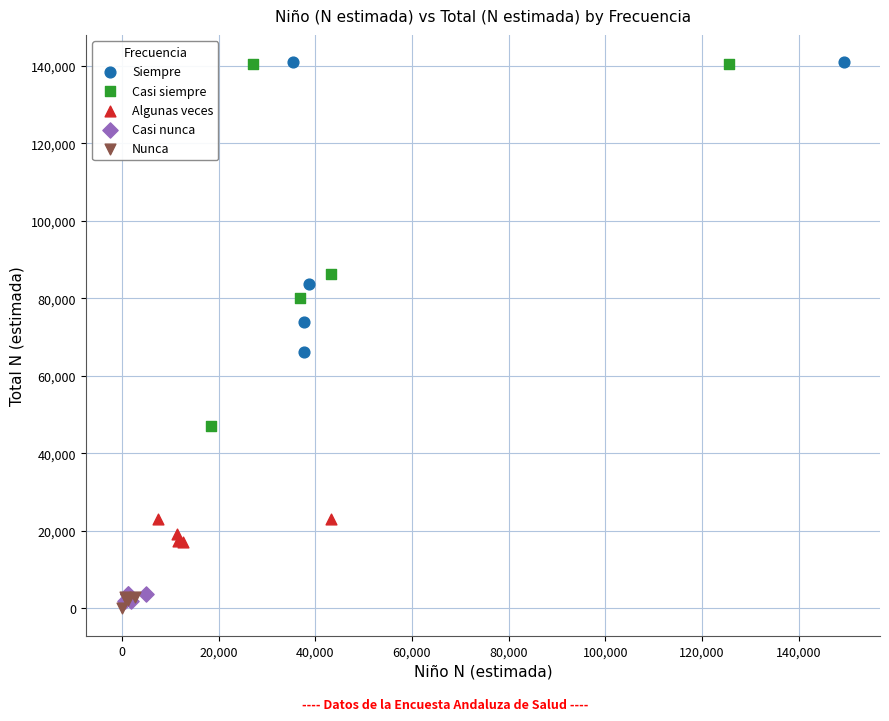

Which series has the largest Y range (max minus min)?

Casi siempre